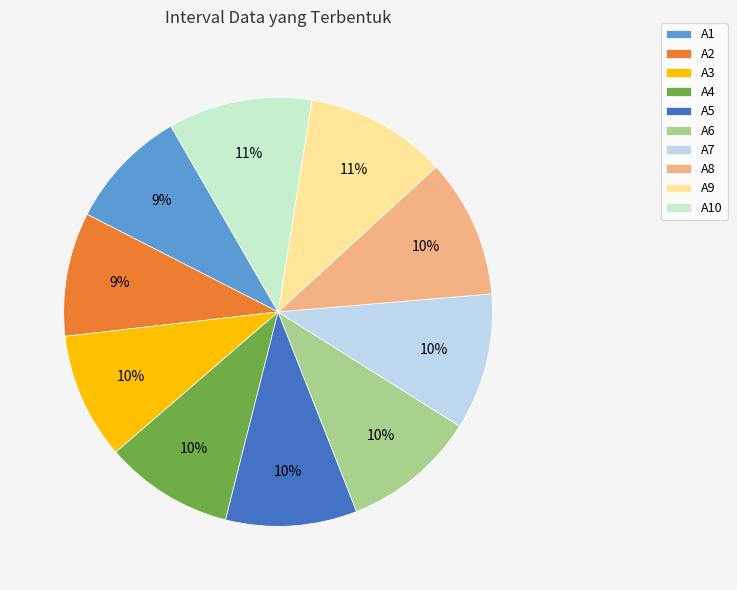

Is it true that A5 is 10% of the pie?

True